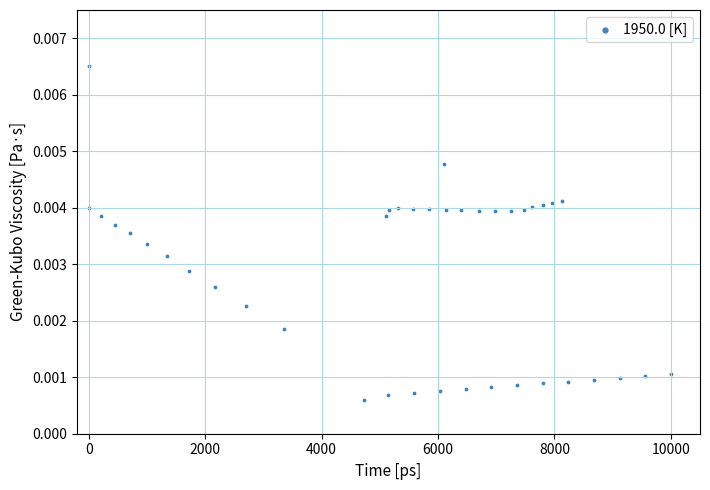

What is the range of X values (max minus min)?

10000.0